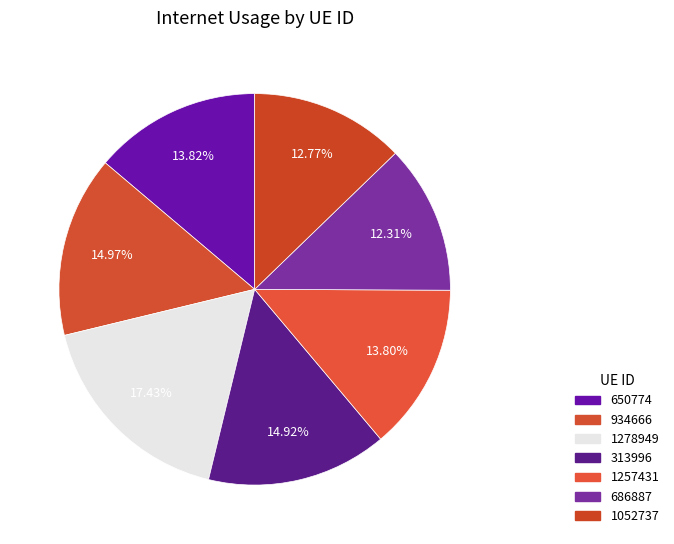

Rank the categories by value from highest to lowest.

1278949, 934666, 313996, 650774, 1257431, 1052737, 686887